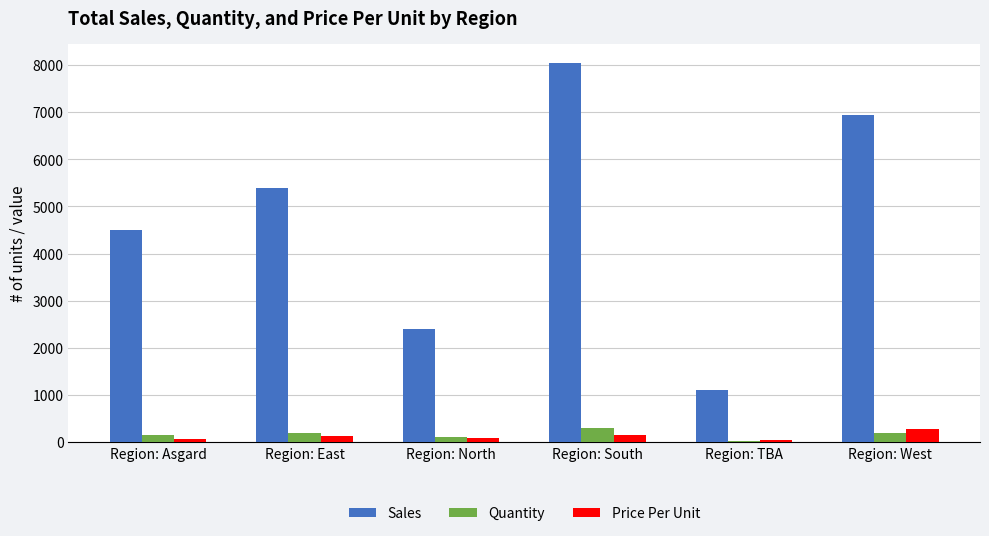

What position from the right is Region: East?

5